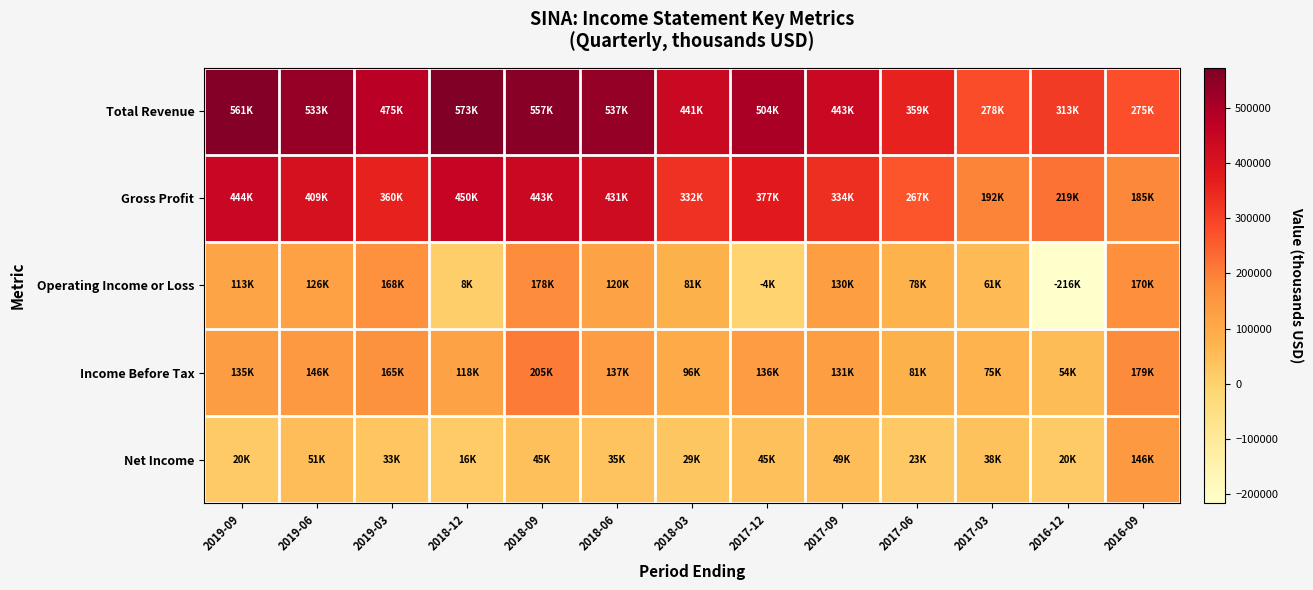

What is the smallest value displayed?

-216400